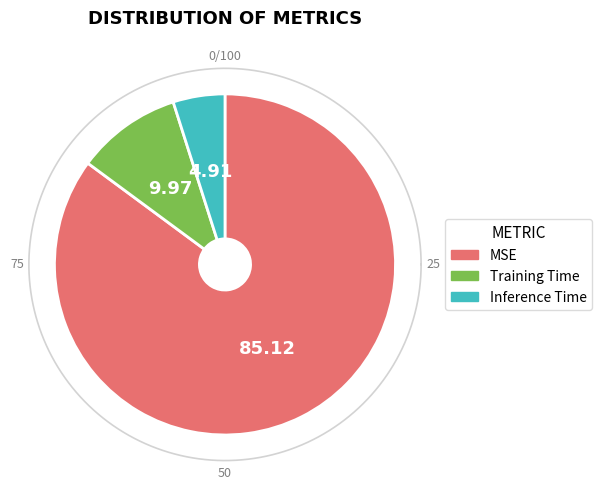

Is there a majority slice in this chart?

Yes